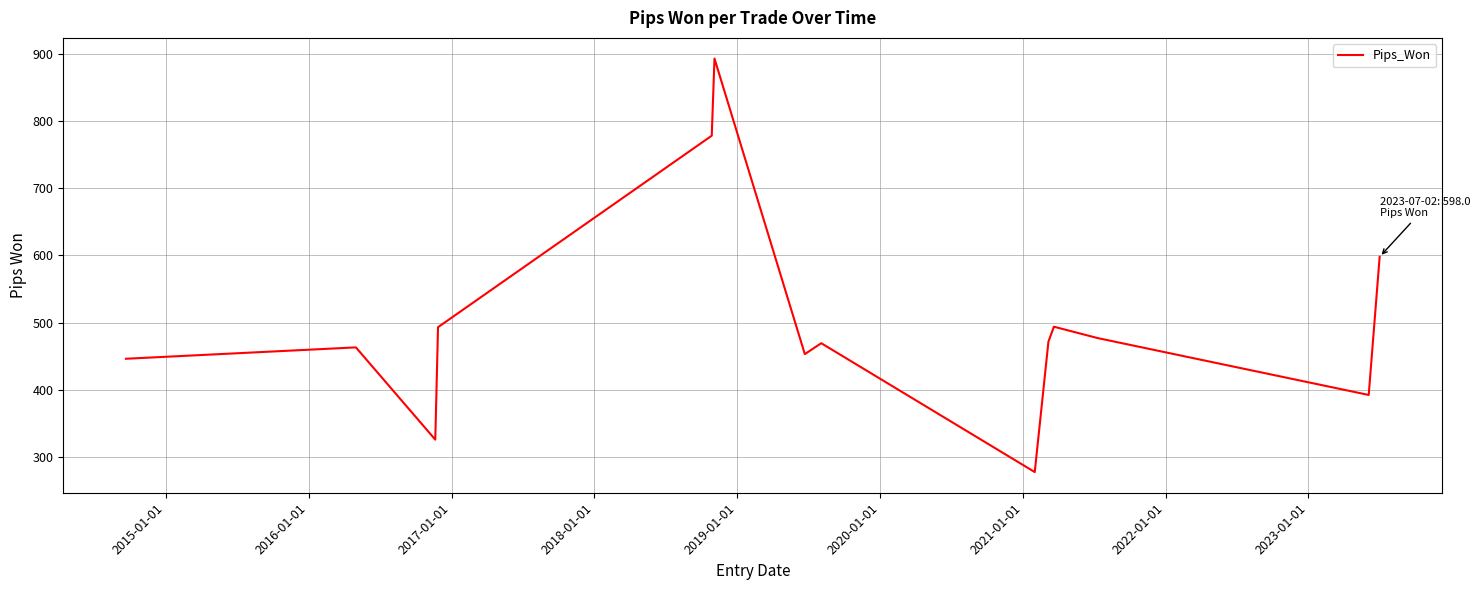

What is the greatest value displayed?

892.6